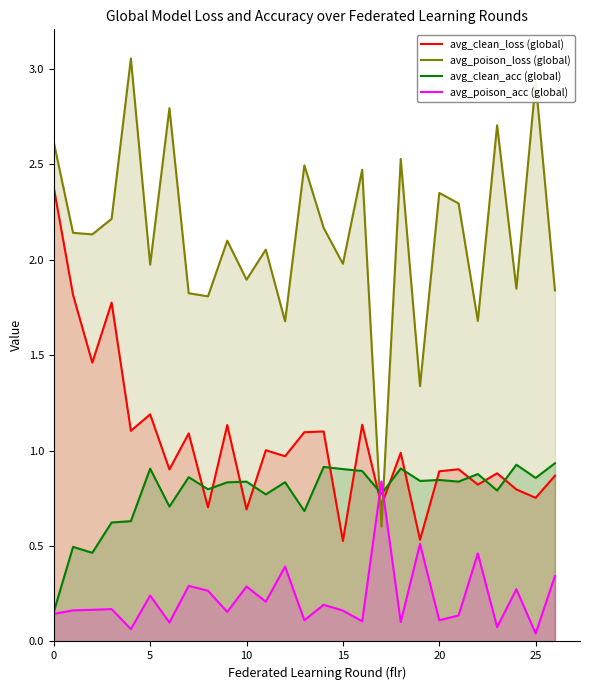

At how many categories does at least one series exceed 0?

27